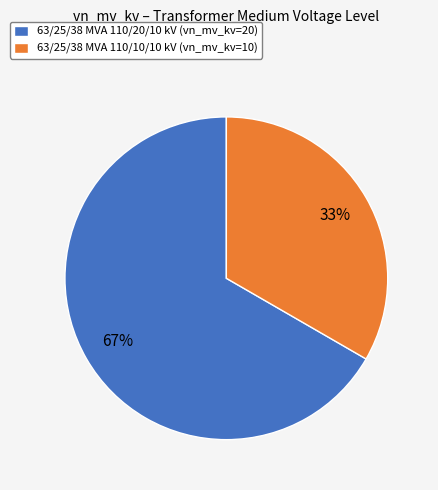

How many slices are in this pie chart?

2